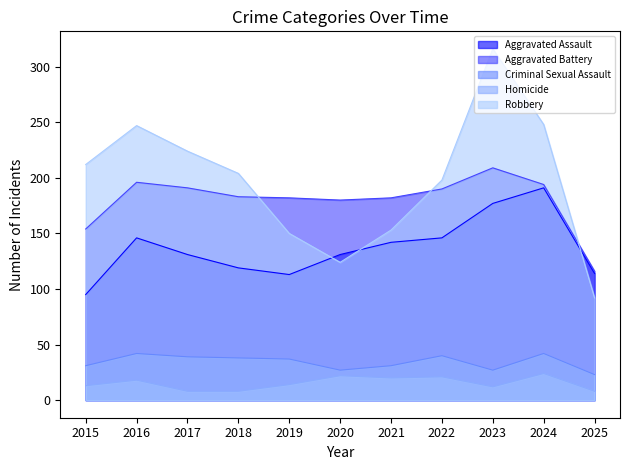

List the series in order of their peak value, highest first.

Robbery, Aggravated Battery, Aggravated Assault, Criminal Sexual Assault, Homicide